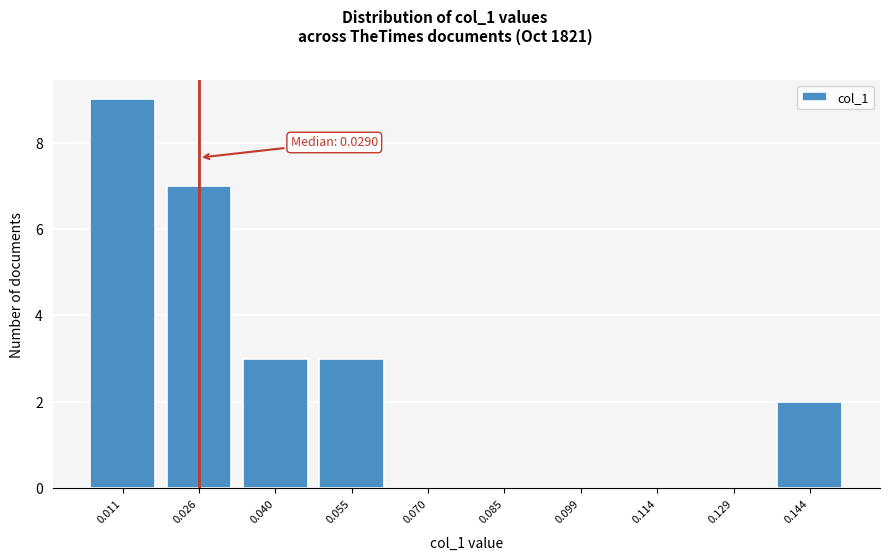

Reading right to left, extract all data points from this chart.

0.144=2	0.129=0	0.114=0	0.099=0	0.085=0	0.070=0	0.055=3	0.040=3	0.026=7	0.011=9